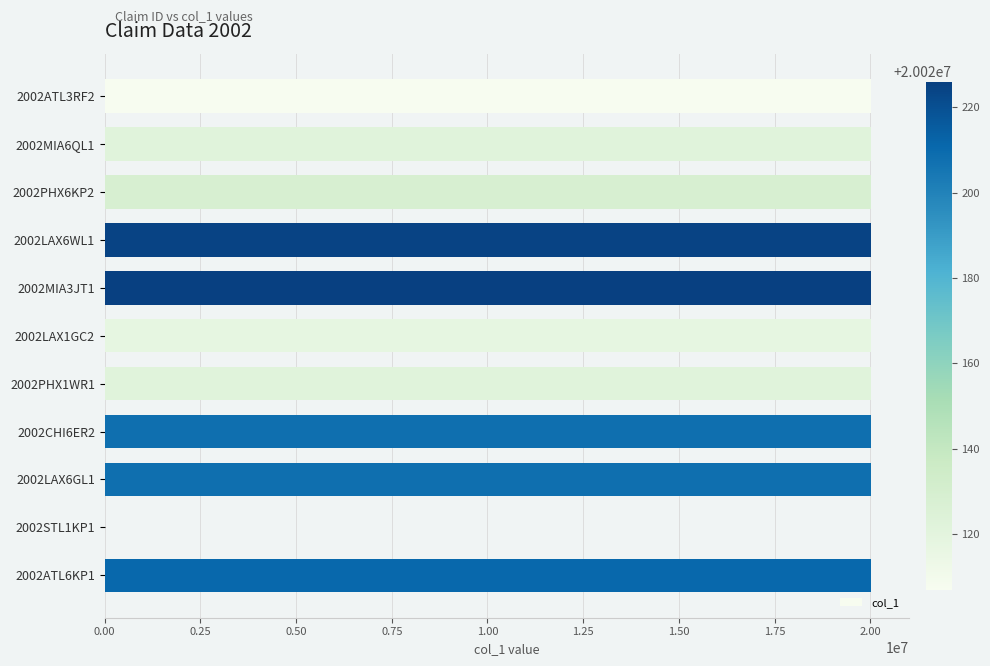

What is the maximum value shown in the chart?

20020226.0